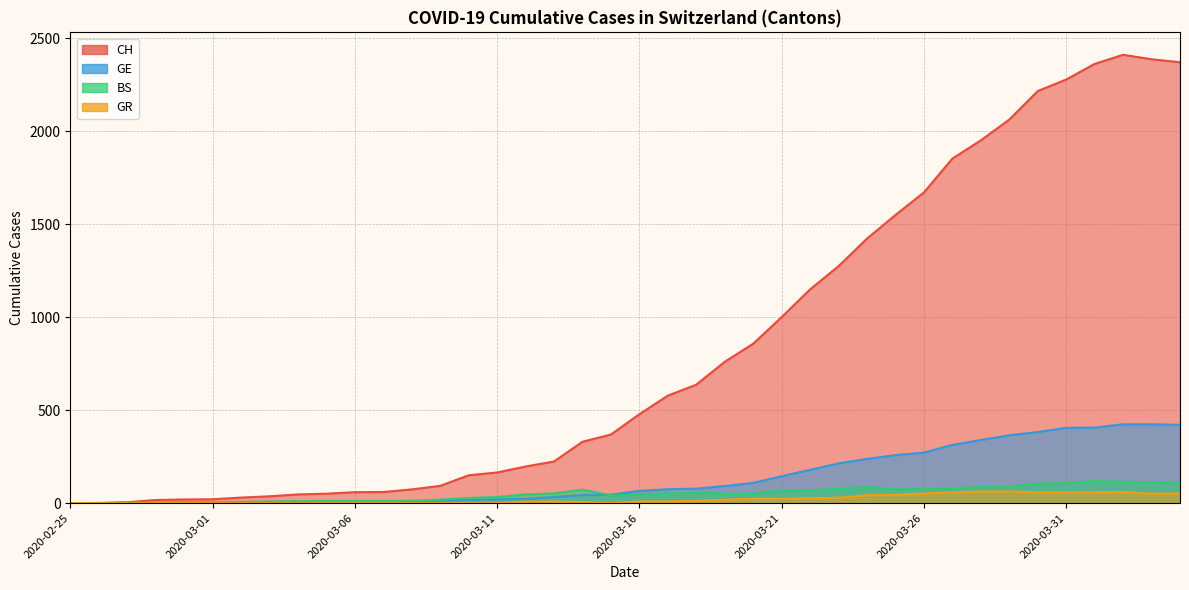

The value of CH at 2020-02-29 is 20. True or false?

True